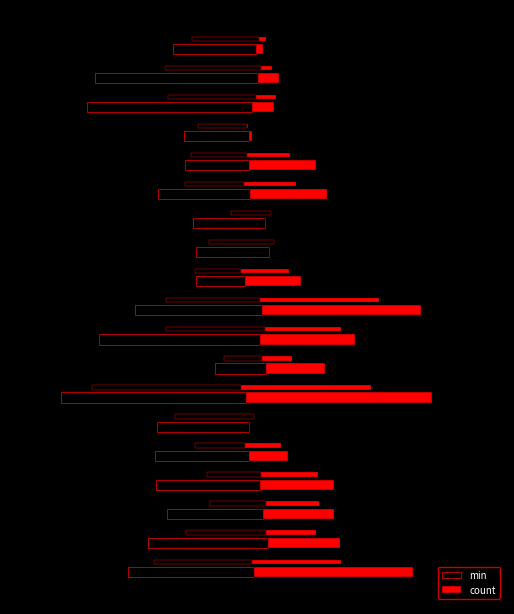

At −50, list the series in order from smallest to largest.

min, count